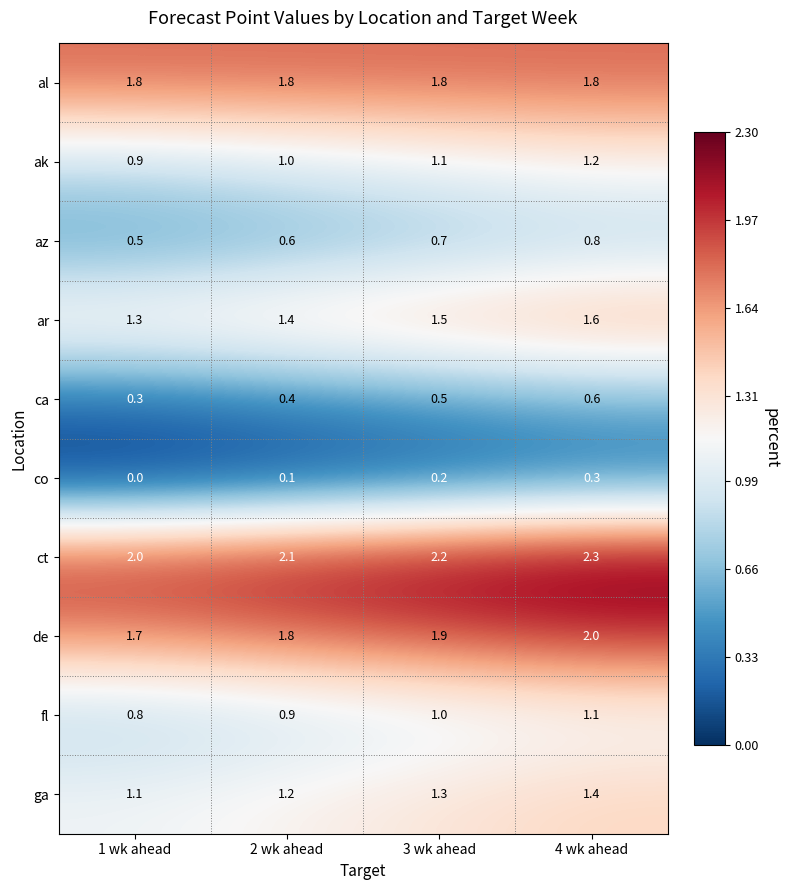

Is it true that ca equals 0.5 at 3 wk ahead?

True